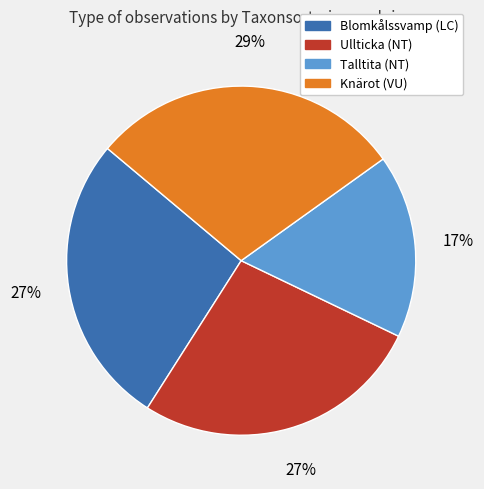

Which has a higher value, Knärot (VU) or Blomkålssvamp (LC)?

Knärot (VU)